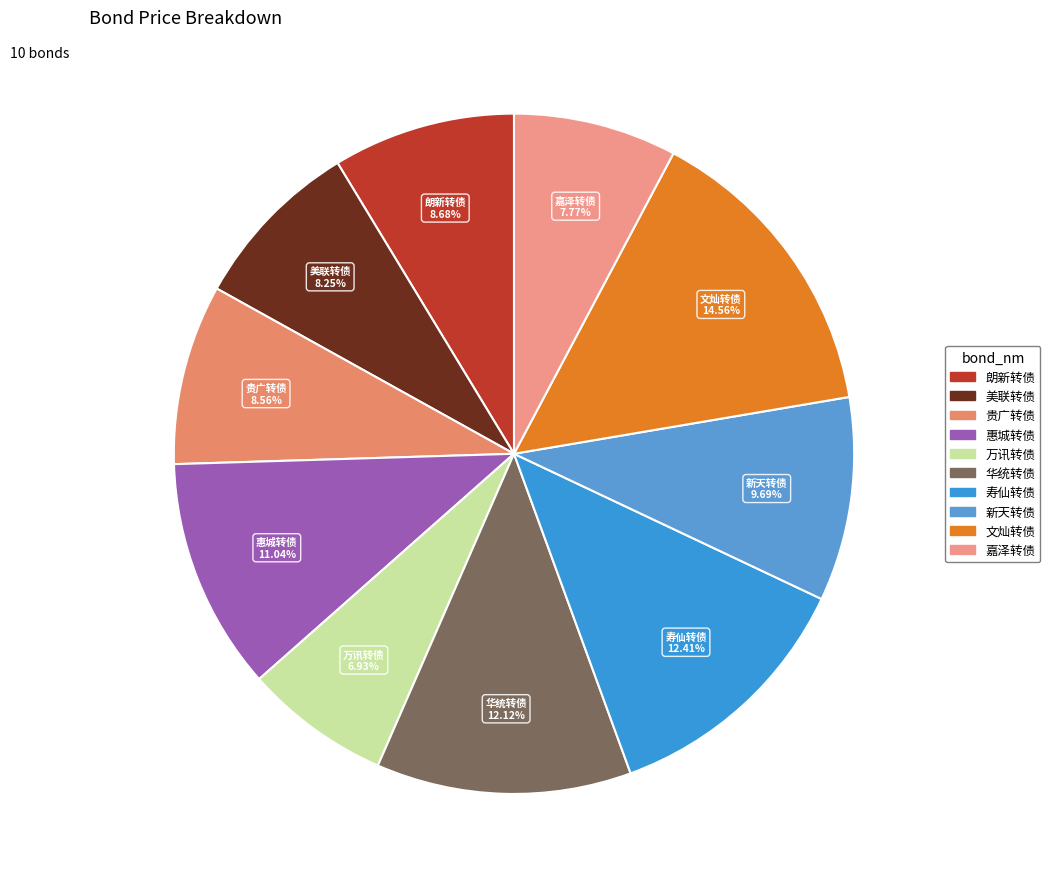

What is the ratio of the value at 万讯转债 to the value at 寿仙转债?

0.6